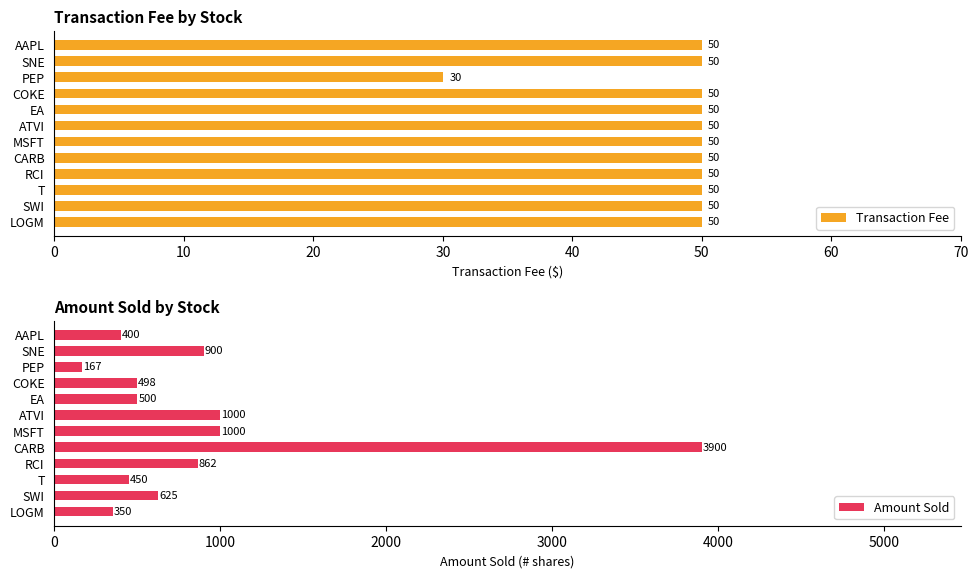

Which series has the largest range (max minus min)?

Amount Sold